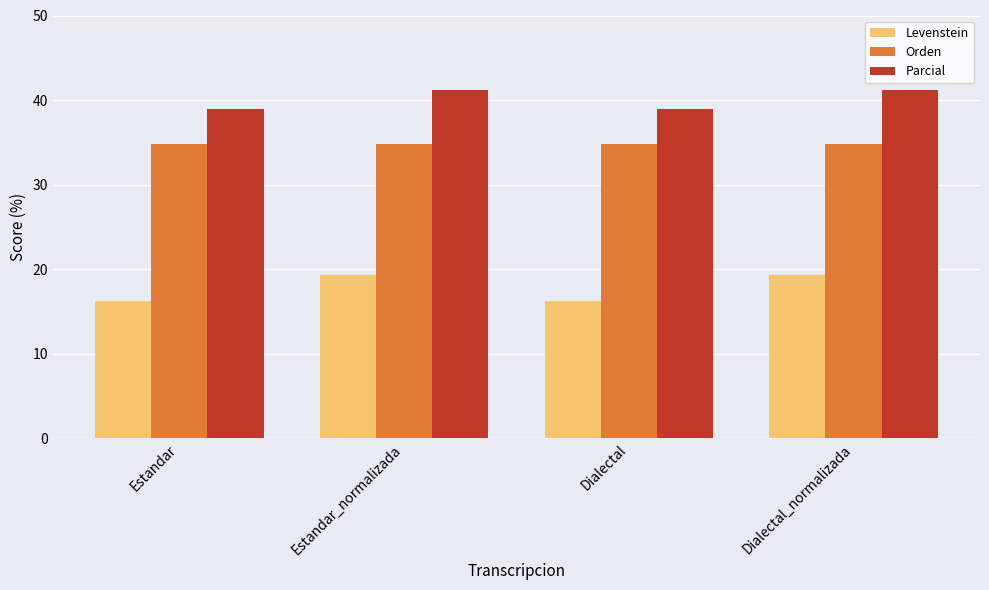

Rank the series by their average value, from lowest to highest.

Levenstein, Orden, Parcial